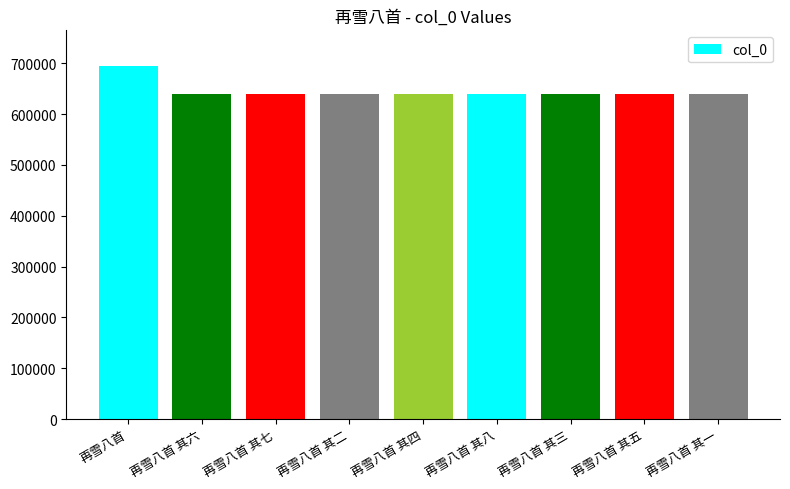

What is the change in value from 再雪八首 其七 to 再雪八首 其八?

+1